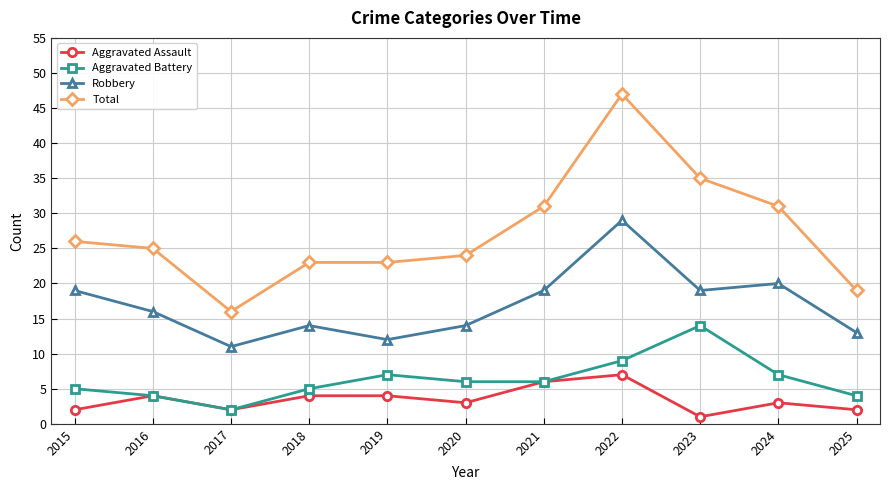

Which series has the widest spread of values?

Total